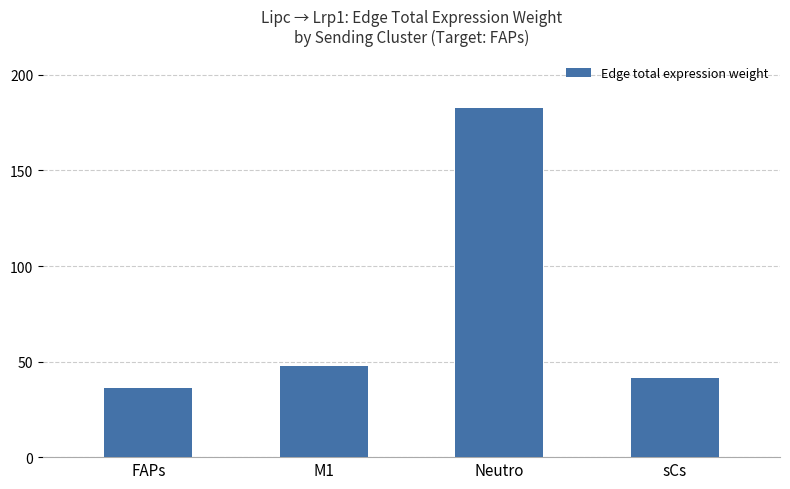

What is the label of the 1st bar from the right?

sCs